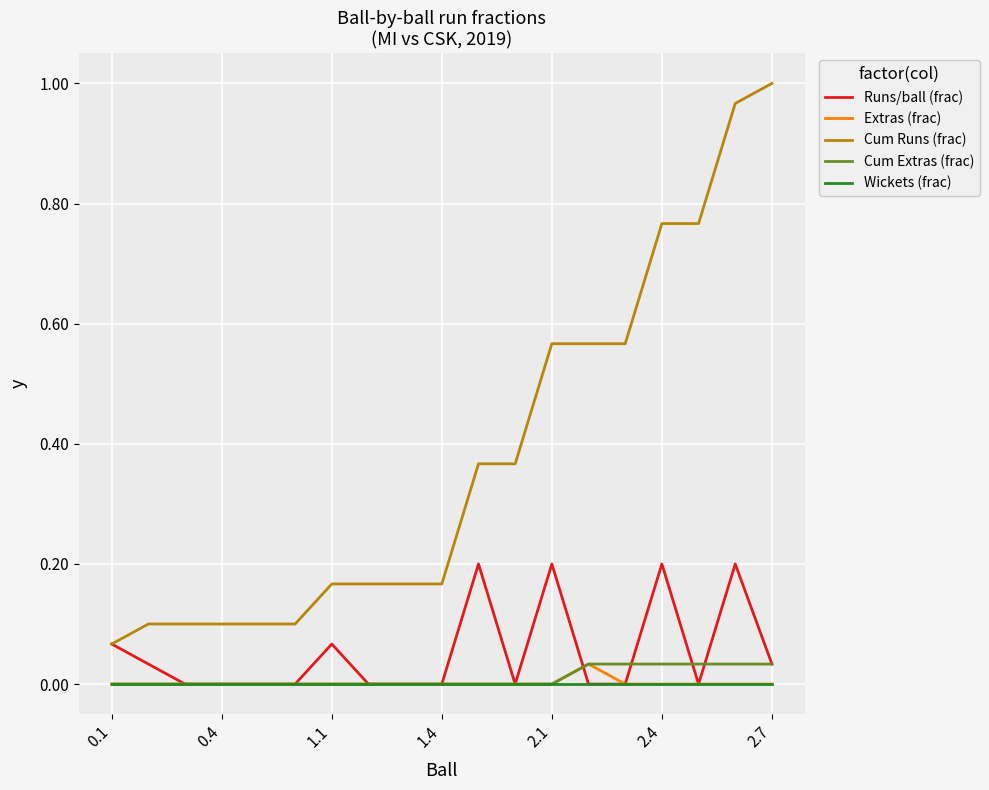

What is the difference between the maximum and minimum values in the Cum Runs (frac) series?

0.9